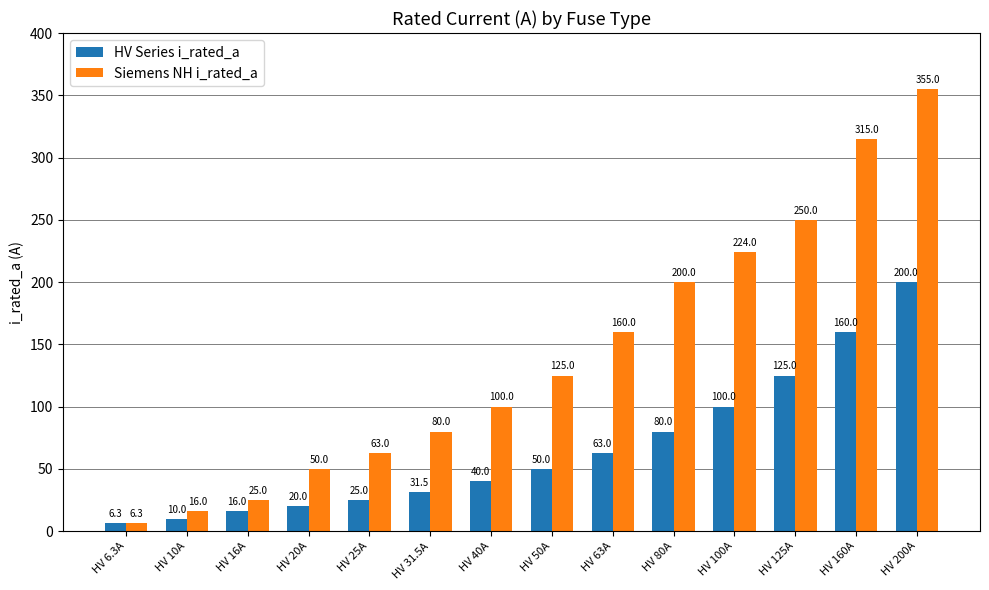

Reading right to left, extract all data points from this chart.

HV Series i_rated_a: HV 200A=200.0	HV 160A=160.0	HV 125A=125.0	HV 100A=100.0	HV 80A=80.0	HV 63A=63.0	HV 50A=50.0	HV 40A=40.0	HV 31.5A=31.5	HV 25A=25.0	HV 20A=20.0	HV 16A=16.0	HV 10A=10.0	HV 6.3A=6.3
Siemens NH i_rated_a: HV 200A=355.0	HV 160A=315.0	HV 125A=250.0	HV 100A=224.0	HV 80A=200.0	HV 63A=160.0	HV 50A=125.0	HV 40A=100.0	HV 31.5A=80.0	HV 25A=63.0	HV 20A=50.0	HV 16A=25.0	HV 10A=16.0	HV 6.3A=6.3